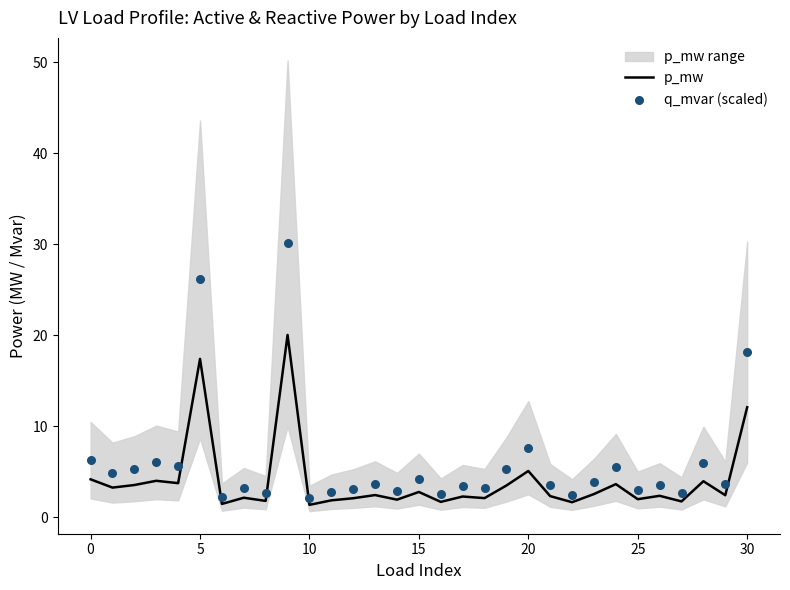

Is it true that p_mw equals 17.4 at 5?

True